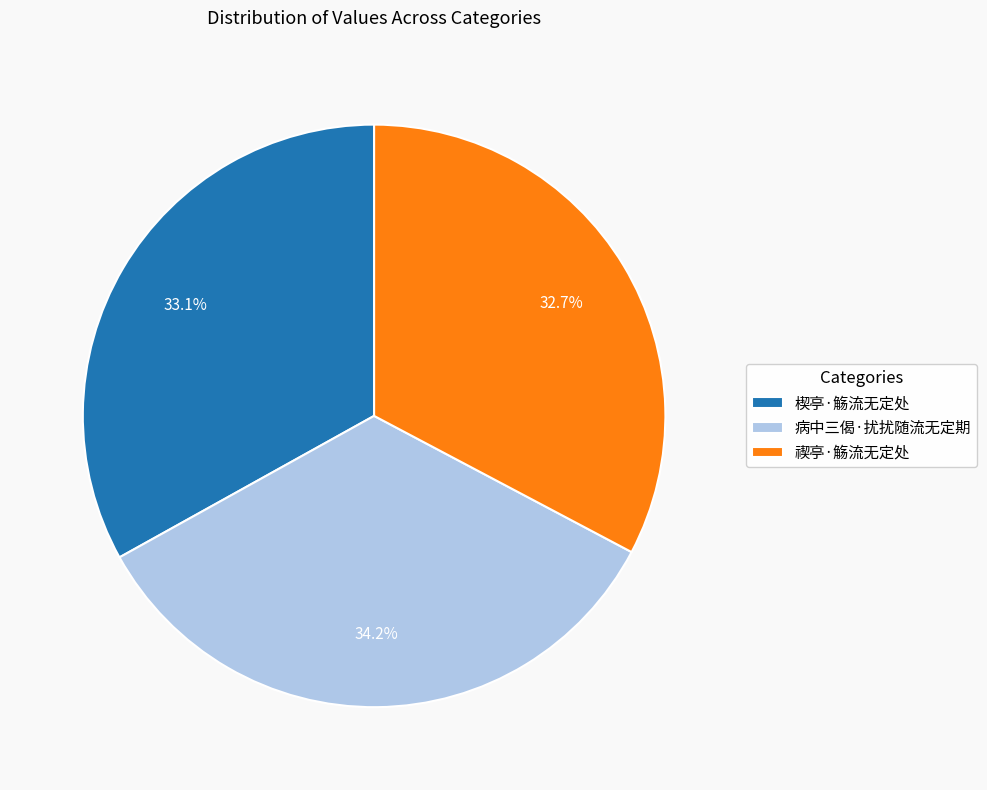

Is there a majority slice in this chart?

No